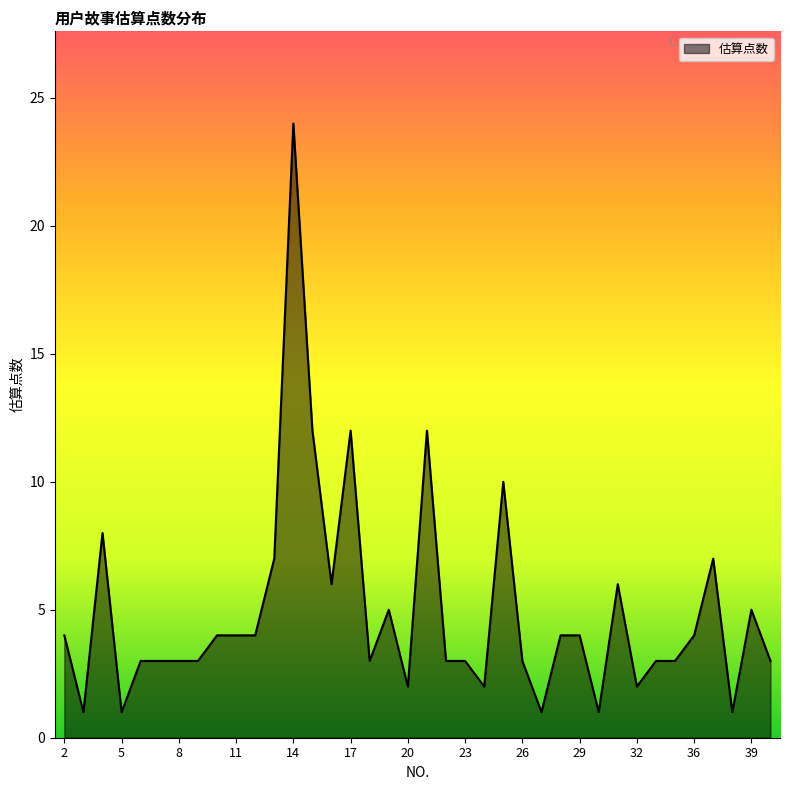

What is the maximum value shown in the chart?

24